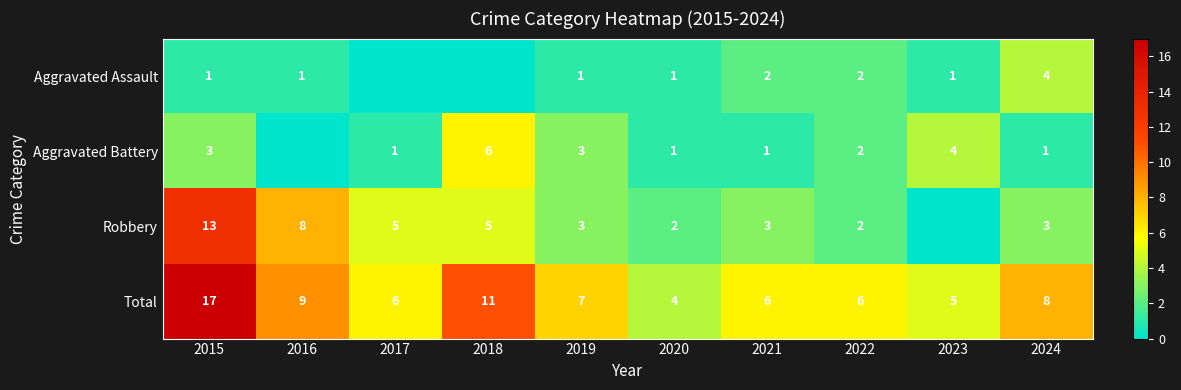

Which label corresponds to the largest value in the chart?

2015